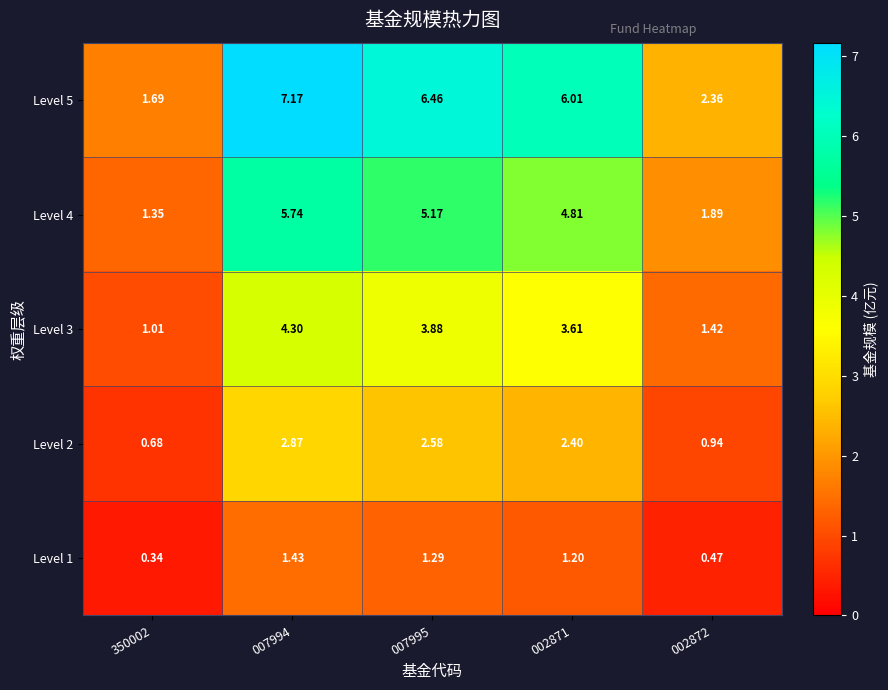

Is the value of Level 2 at 007994 greater than the value of Level 3 at 007994?

No